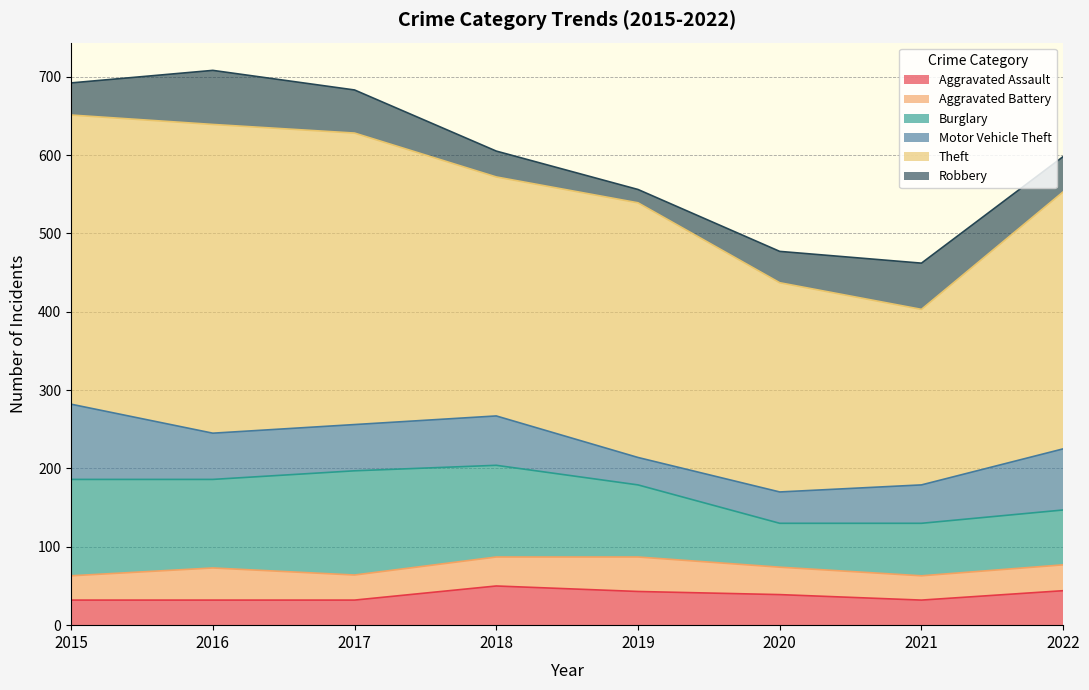

Reading right to left, extract all data points from this chart.

Aggravated Assault: 2022=44	2021=32	2020=39	2019=43	2018=50	2017=32	2016=32	2015=32
Aggravated Battery: 2022=33	2021=31	2020=35	2019=44	2018=37	2017=32	2016=41	2015=31
Burglary: 2022=70	2021=67	2020=56	2019=92	2018=117	2017=133	2016=113	2015=123
Motor Vehicle Theft: 2022=78	2021=49	2020=40	2019=35	2018=63	2017=59	2016=59	2015=96
Theft: 2022=328	2021=224	2020=267	2019=325	2018=305	2017=372	2016=394	2015=369
Robbery: 2022=45	2021=59	2020=40	2019=17	2018=33	2017=55	2016=69	2015=41